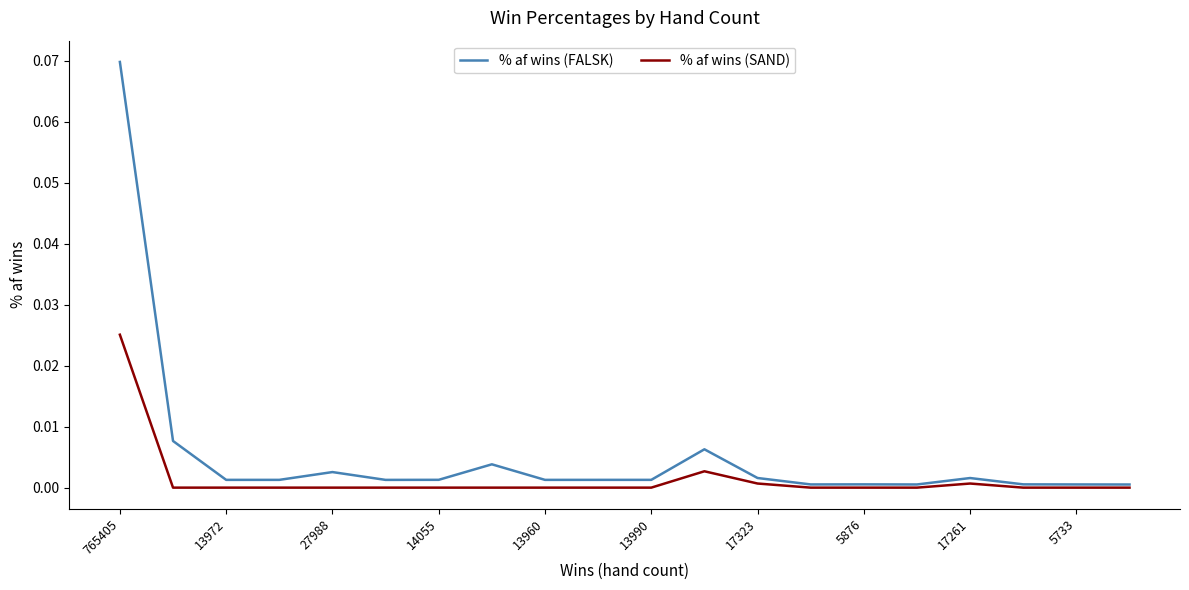

Which series has the largest total across all categories?

% af wins (FALSK)